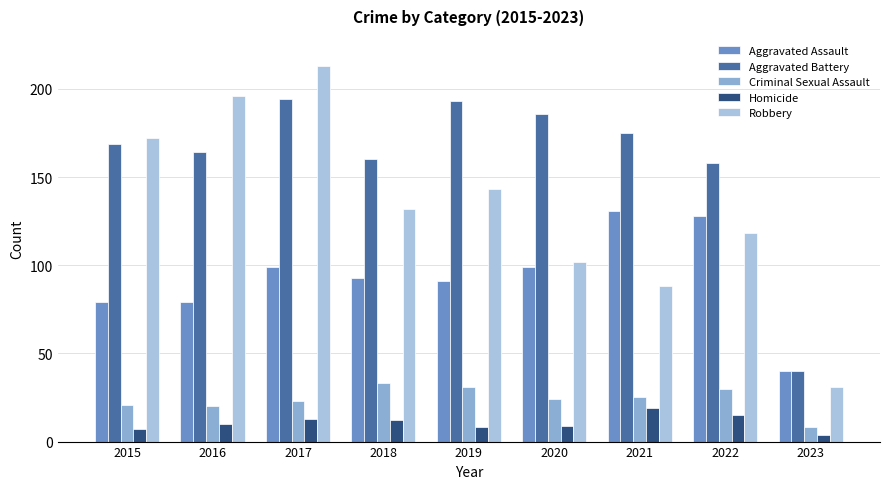

How many categories are shown in the chart?

9